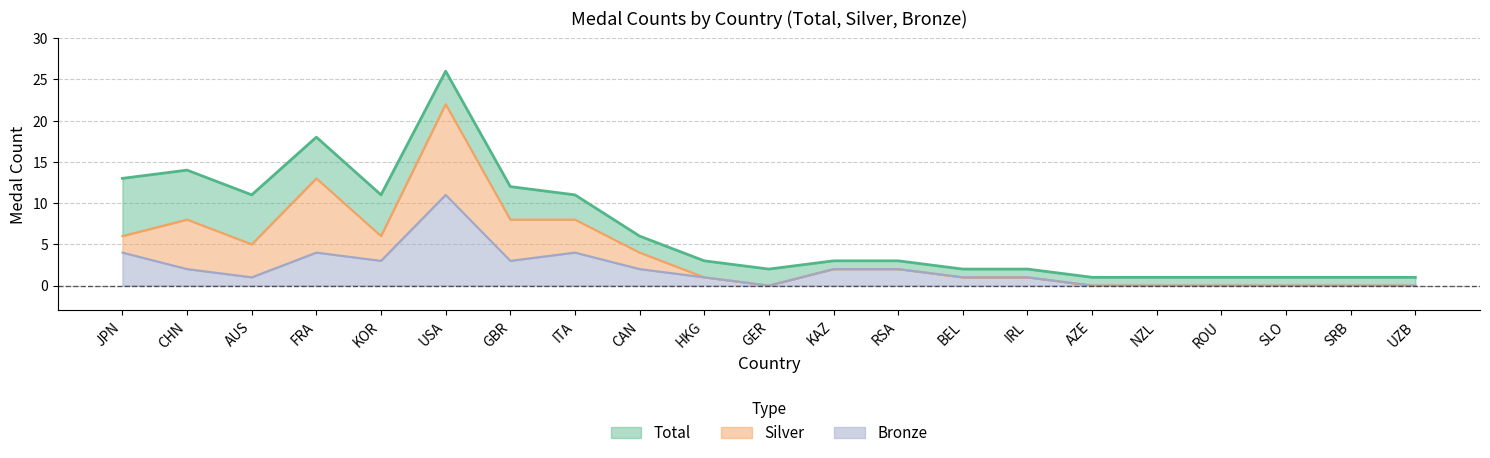

What is the label of the 18th point from the left?

ROU